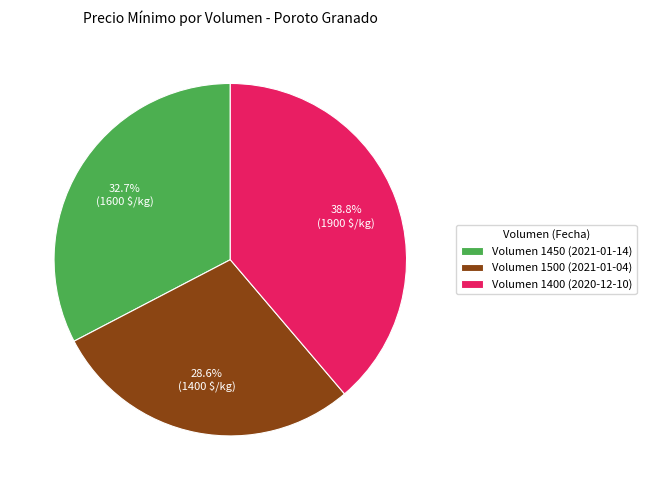

How many segments does this pie chart have?

3